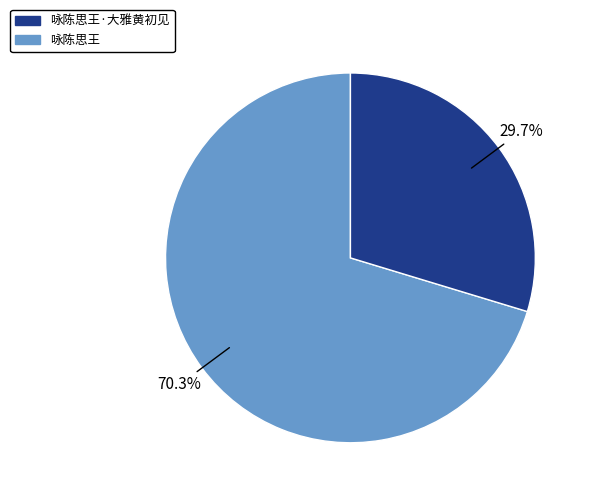

Is there any slice that represents more than half of the pie?

Yes